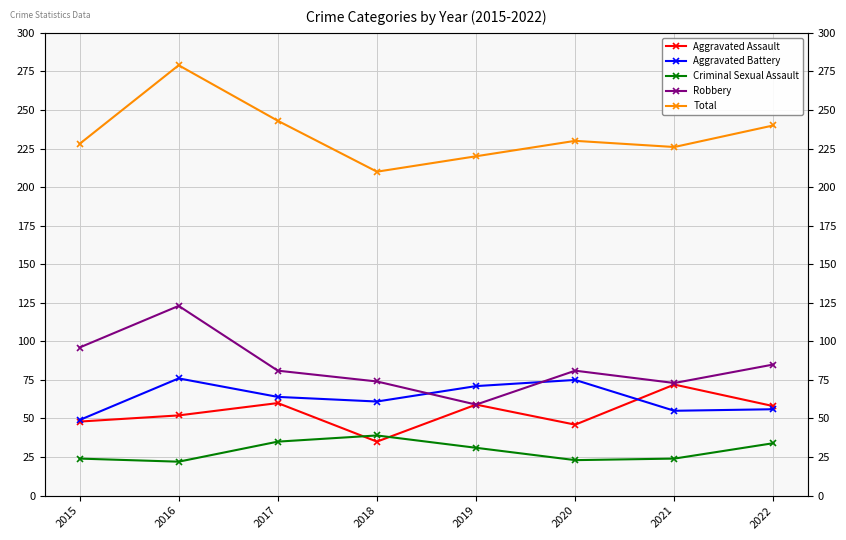

In Criminal Sexual Assault, how many points are lower than both neighbors (excluding endpoints)?

2